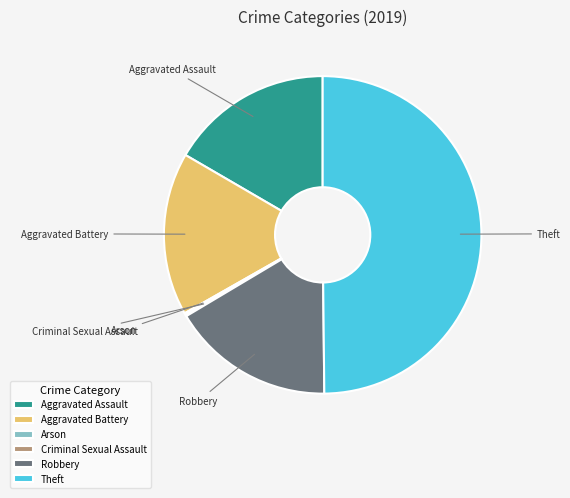

Do Aggravated Assault and Aggravated Battery together represent more than half of the pie?

No